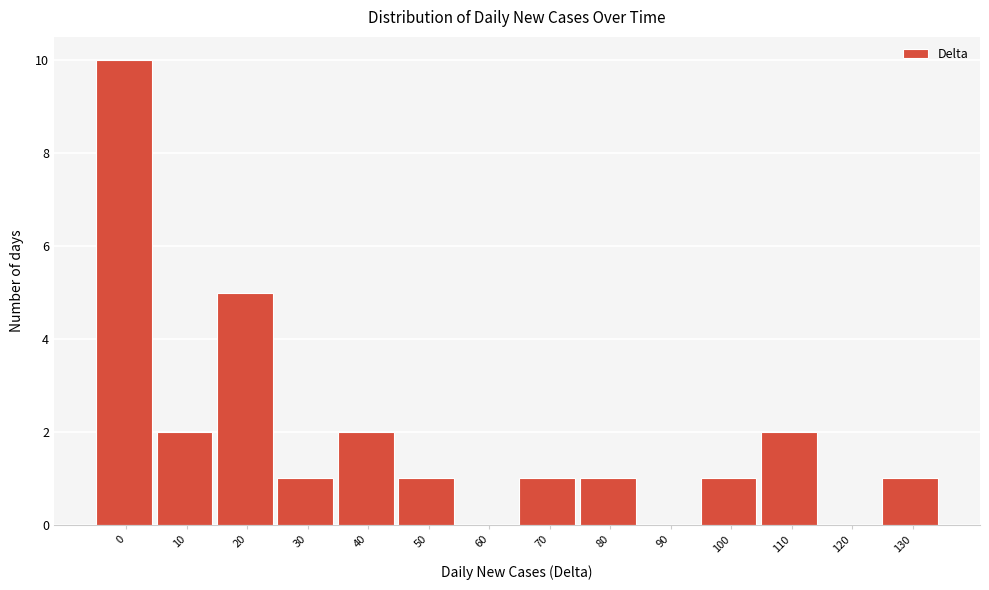

Reading left to right, list all the values displayed in this chart.

0=10	10=2	20=5	30=1	40=2	50=1	60=0	70=1	80=1	90=0	100=1	110=2	120=0	130=1